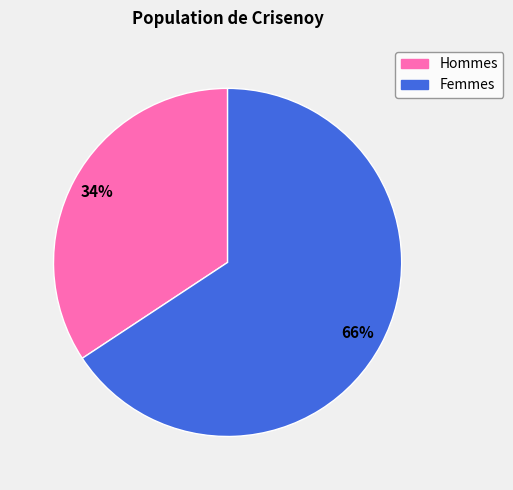

To the nearest percent, what is the average slice percentage?

50%